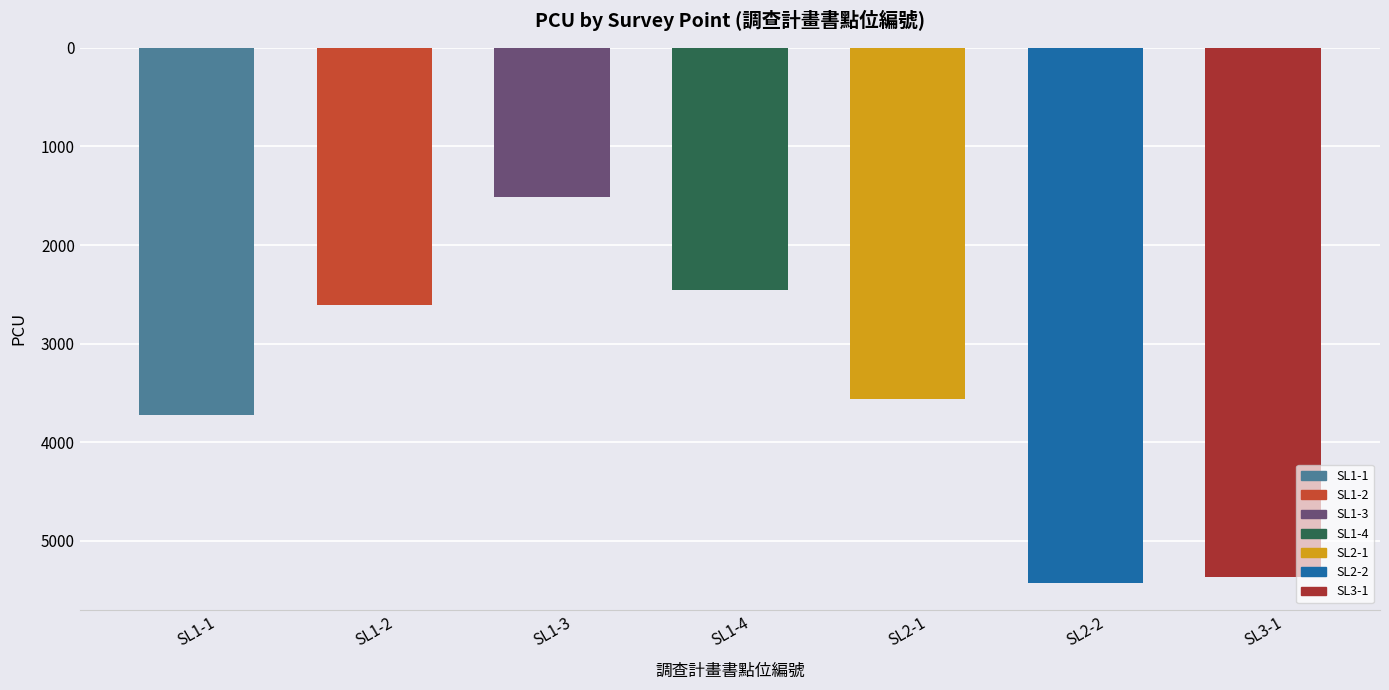

What is the value of the 6th bar from the left?

5428.1